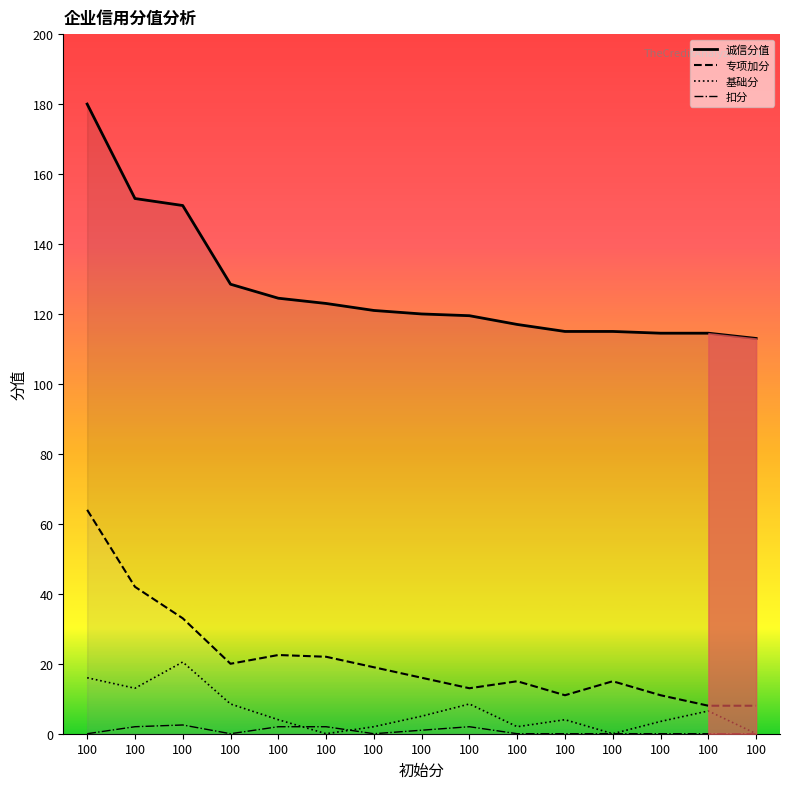

Count the 扣分 values in the range 0 to 2.

14